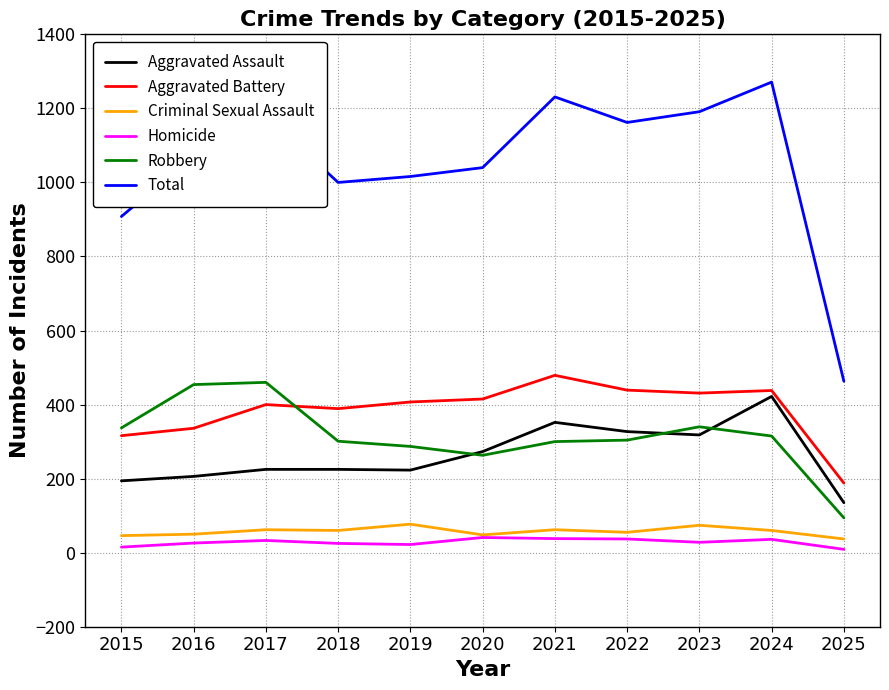

The Homicide series shows 33 at 2017. True or false?

True